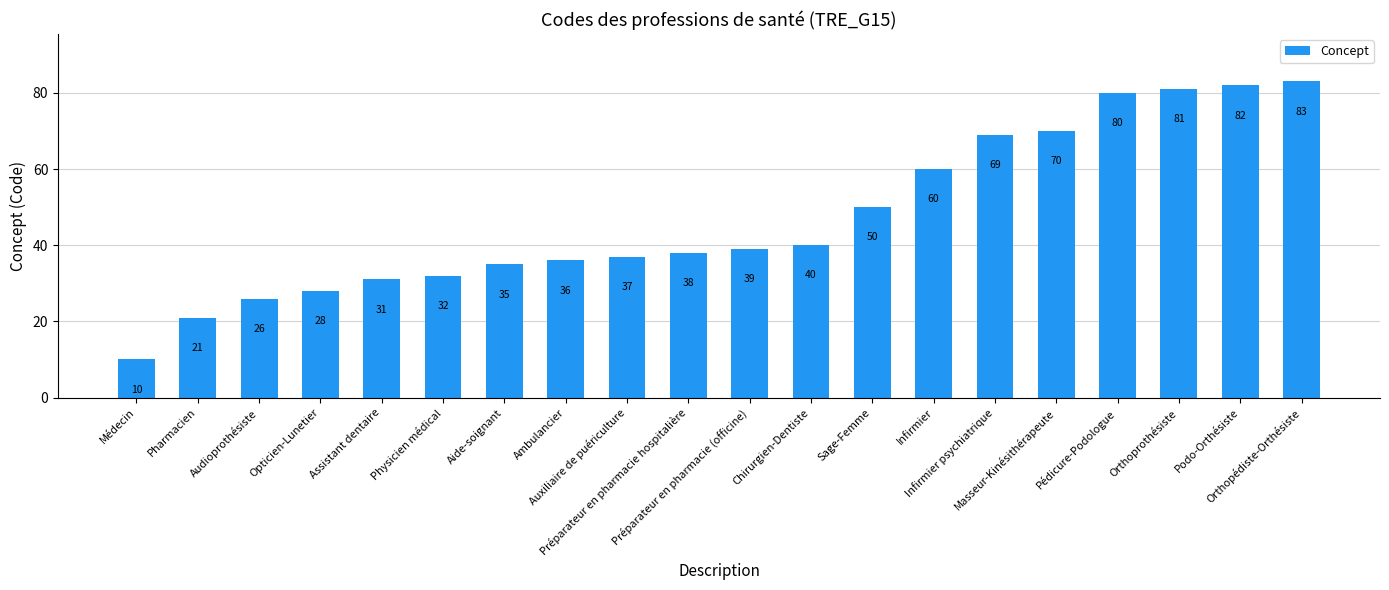

How many values are below 39?

10